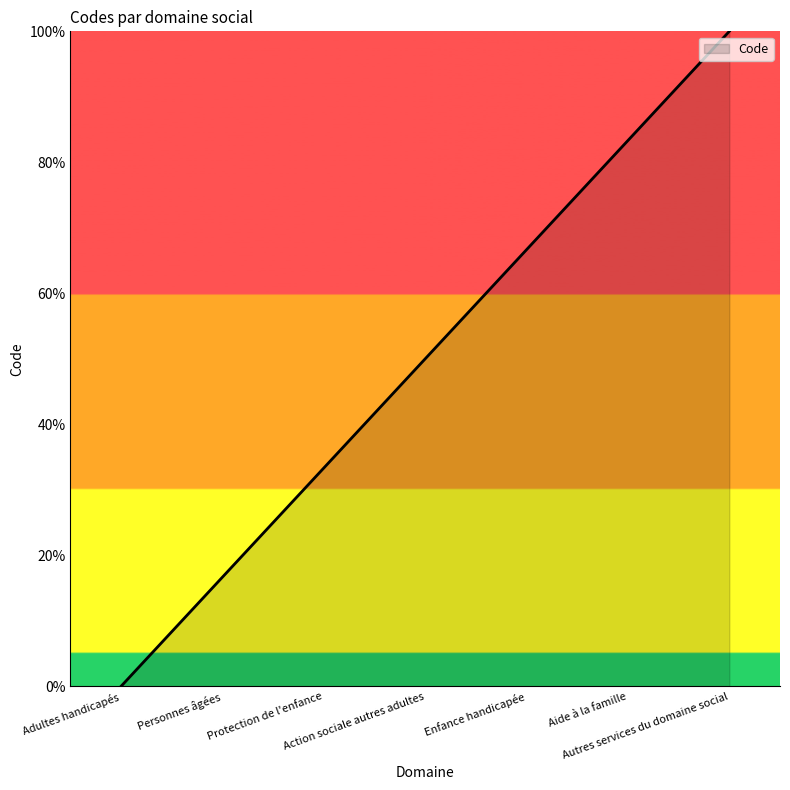

Reading left to right, list all the values displayed in this chart.

Adultes handicapés=0.0	Personnes âgées=16.7	Protection de l'enfance=33.3	Action sociale autres adultes=50.0	Enfance handicapée=66.7	Aide à la famille=83.3	Autres services du domaine social=100.0